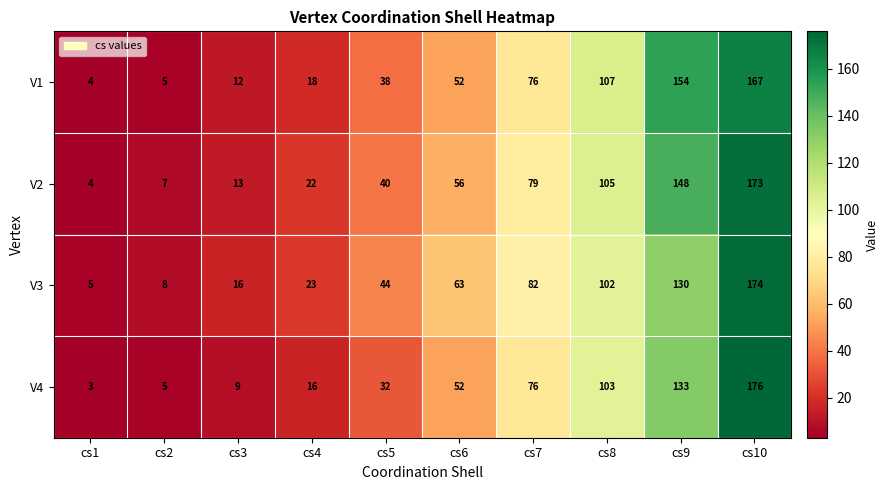

What is the minimum value shown in the chart?

3